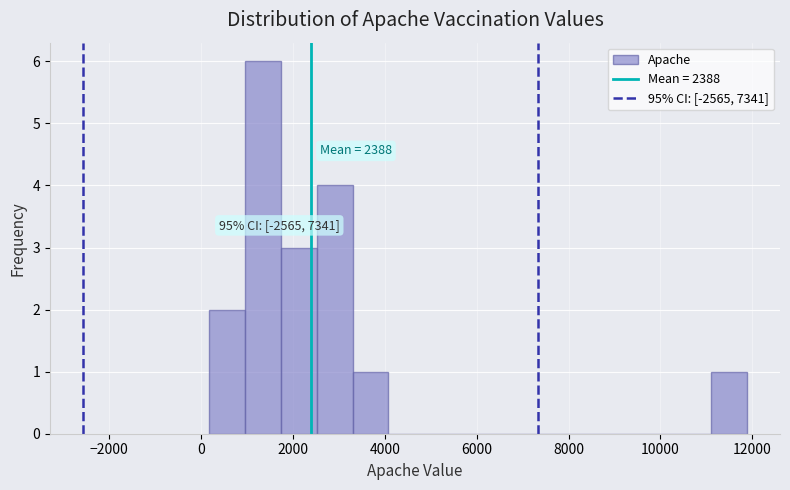

Read against the x-axis, roughly where is the centre of the tallest bar?

1400